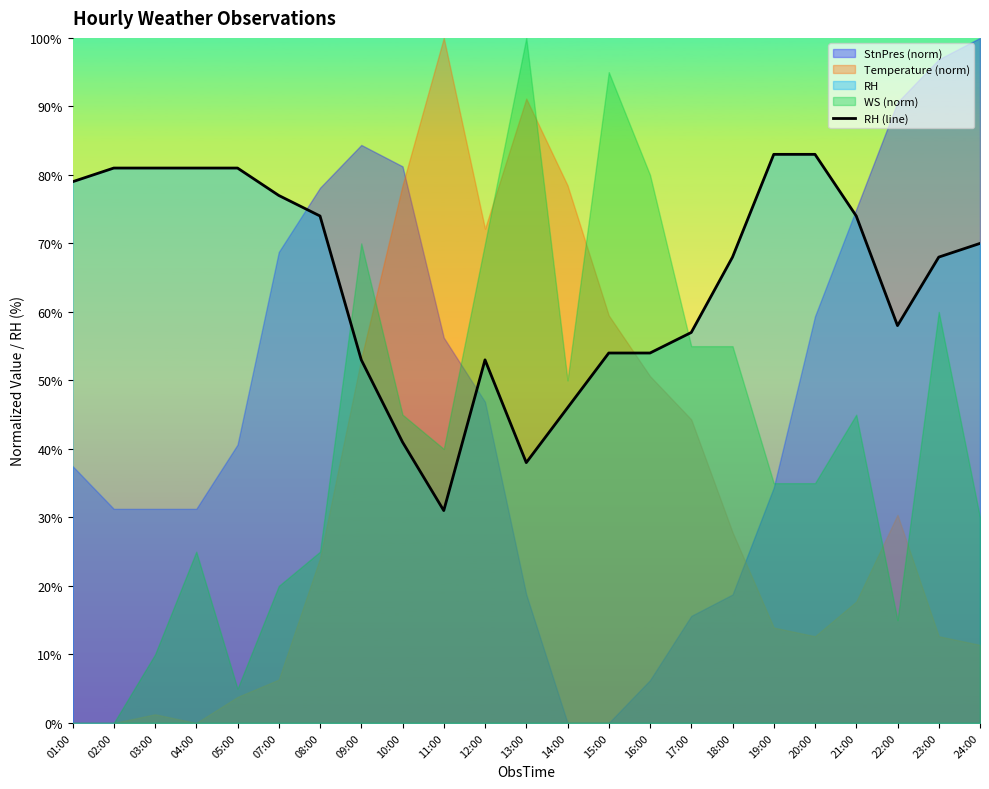

The chart shows a value of 81 at 03:00. True or false?

True